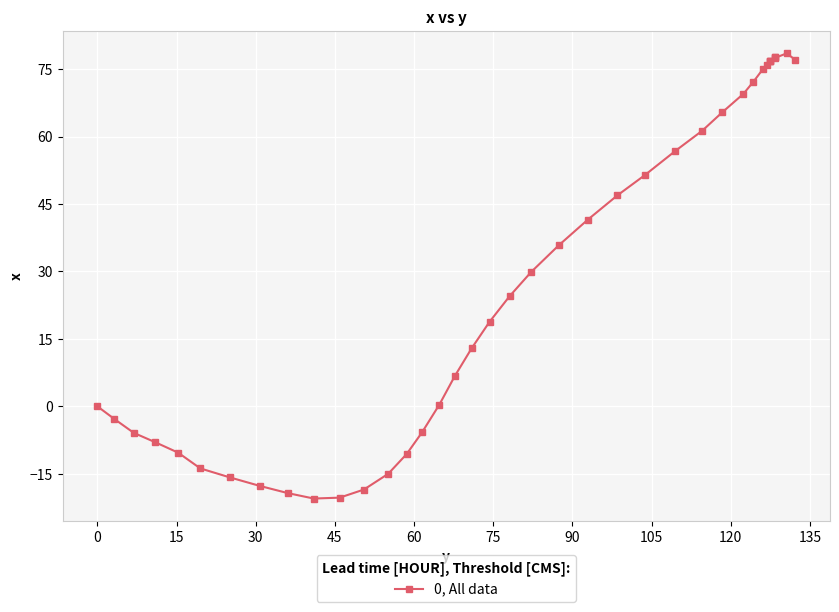

What is the value of the 20th point from the left?

24.5